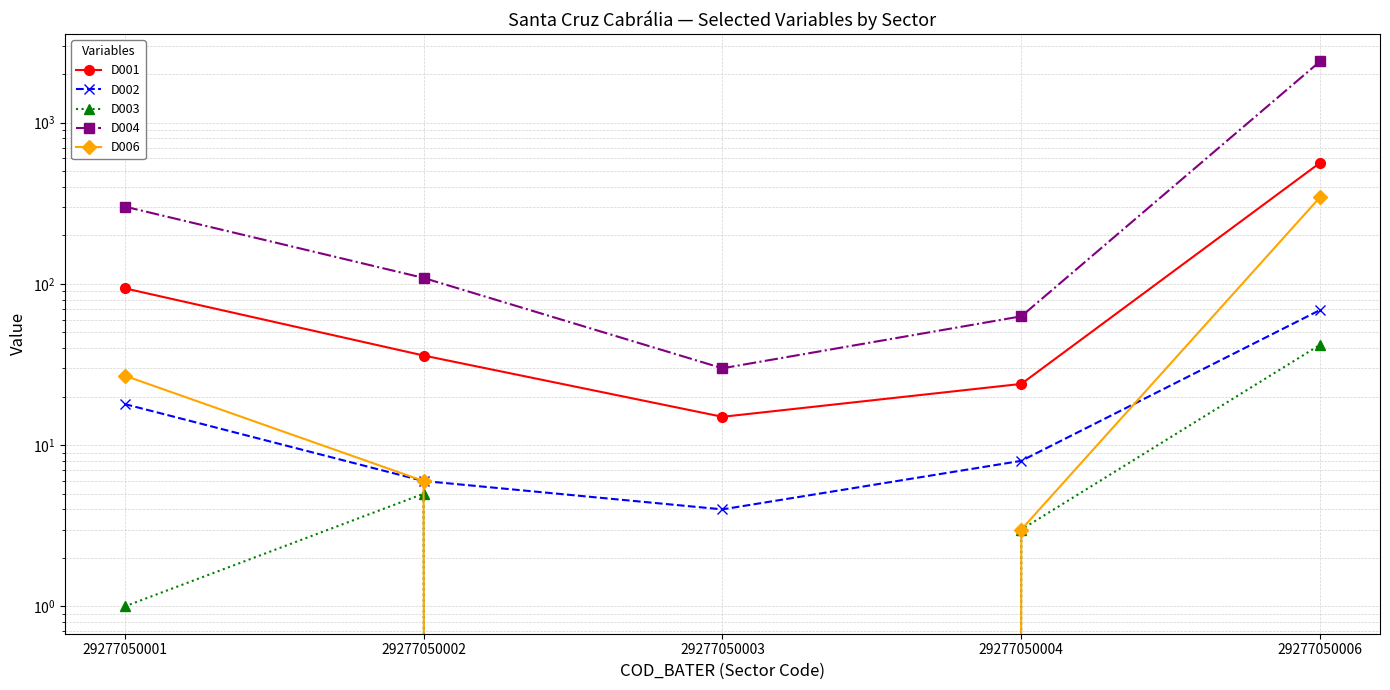

What is the value of the D001 point at the 4th from the left?

24